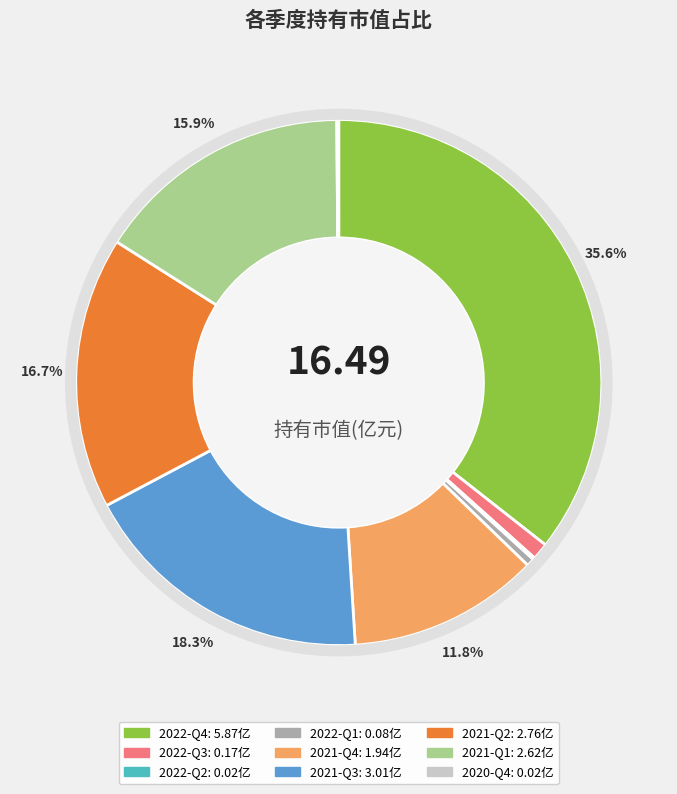

What percentage do 2021-Q2 and 2021-Q3 together represent?

35.0%